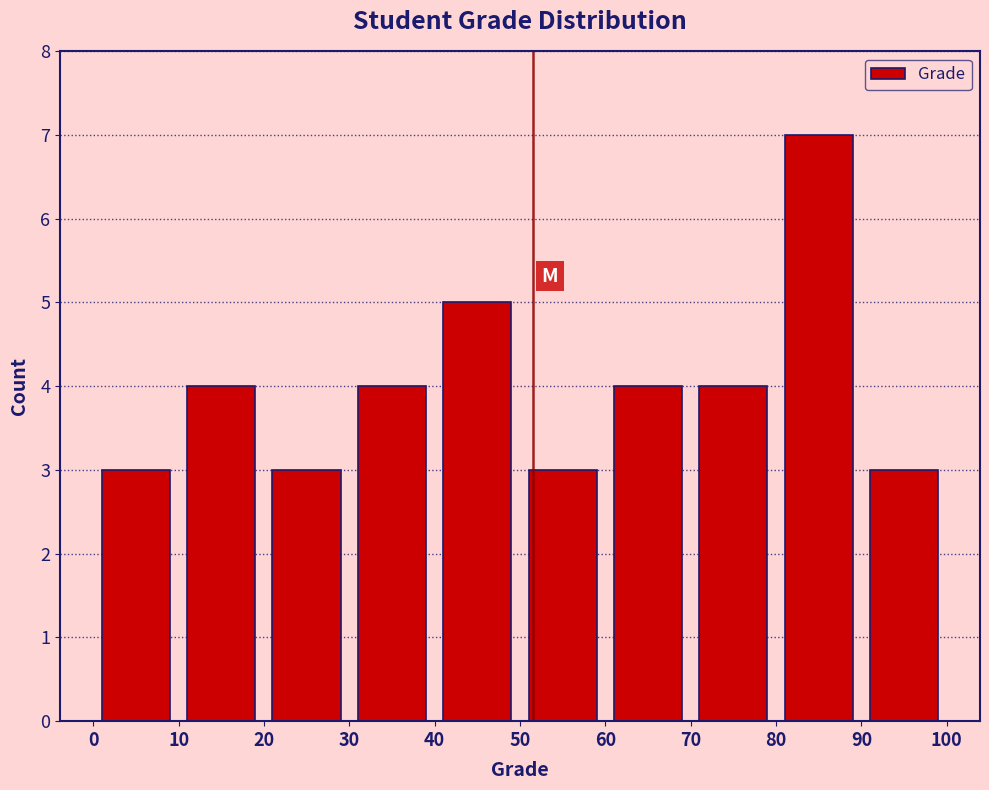

Reading left to right, transcribe this chart: for each bar, give the range it covers on the x-axis and its height. The values are not printed on the chart, so give them approximately, as read against the axis.

0 to 10: 3
10 to 20: 4
20 to 30: 3
30 to 40: 4
40 to 50: 5
50 to 60: 3
60 to 70: 4
70 to 80: 4
80 to 90: 7
90 to 100: 3